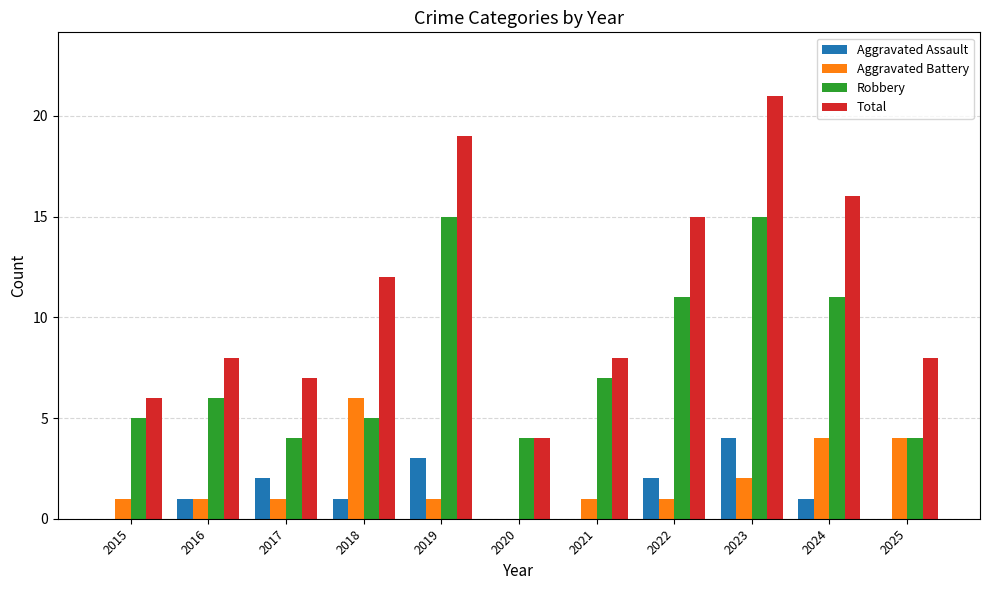

How many categories are shown in the chart?

11